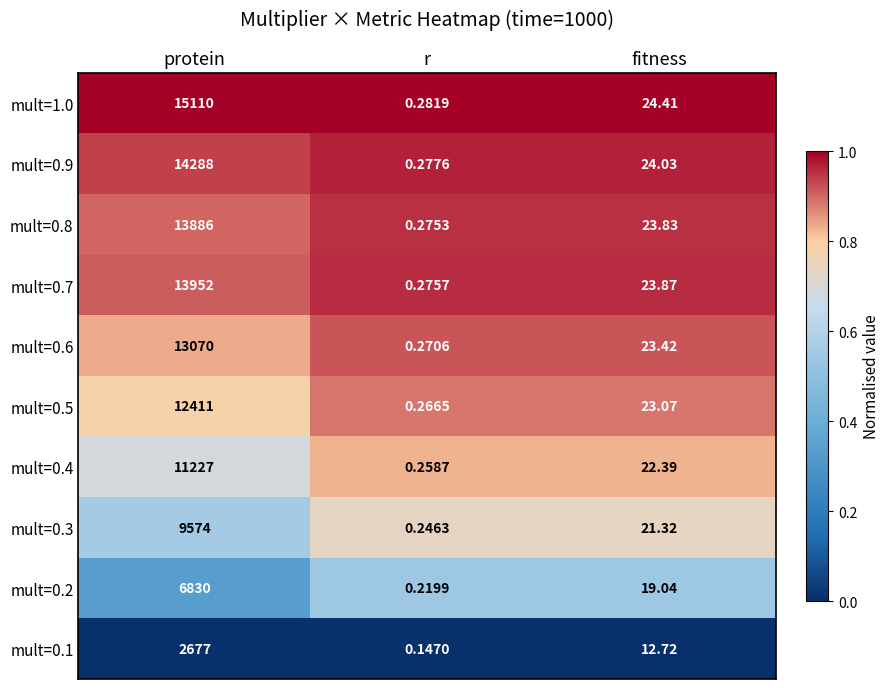

At which category is the sum across all series the highest?

protein